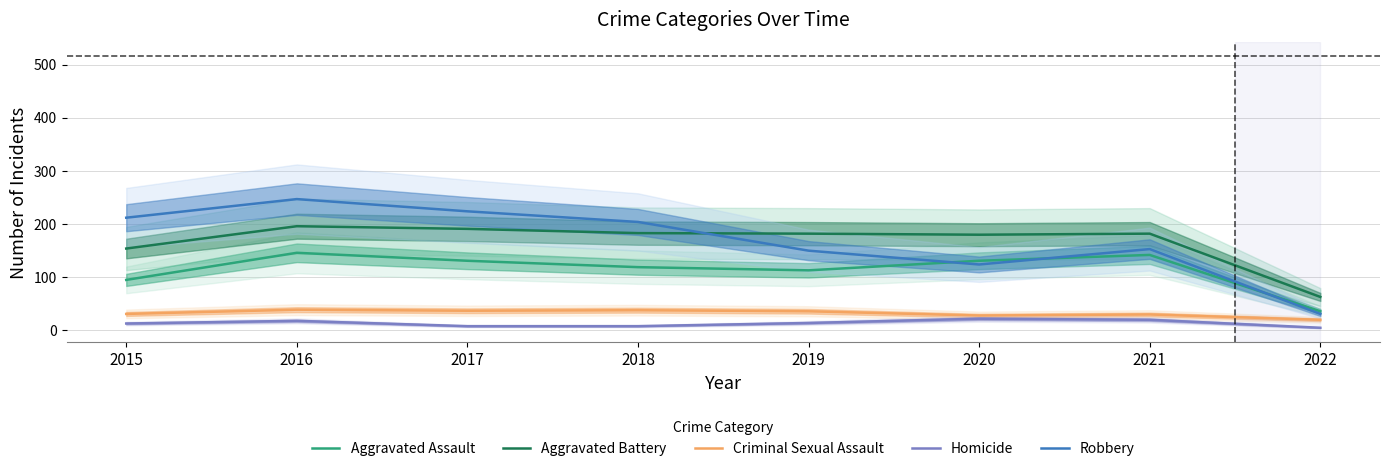

Read the Aggravated Assault value at 2019, to the nearest 50.

100